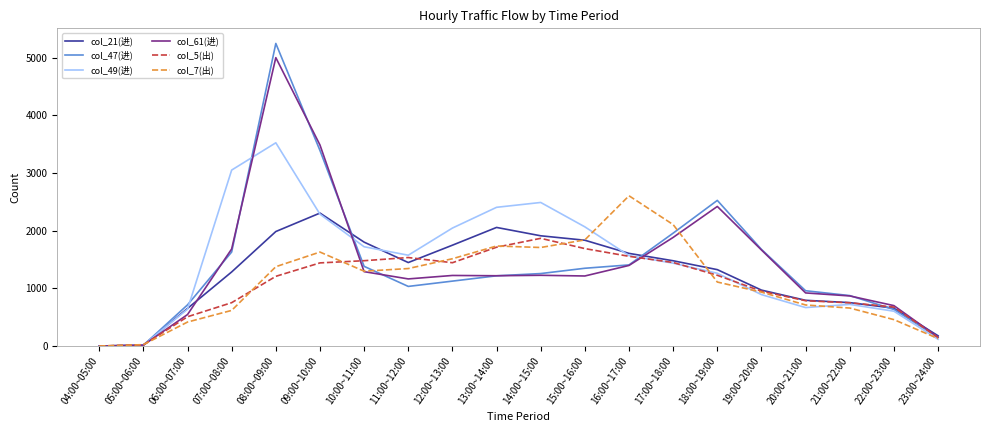

What is the highest value of the col_61(进) series?

5002